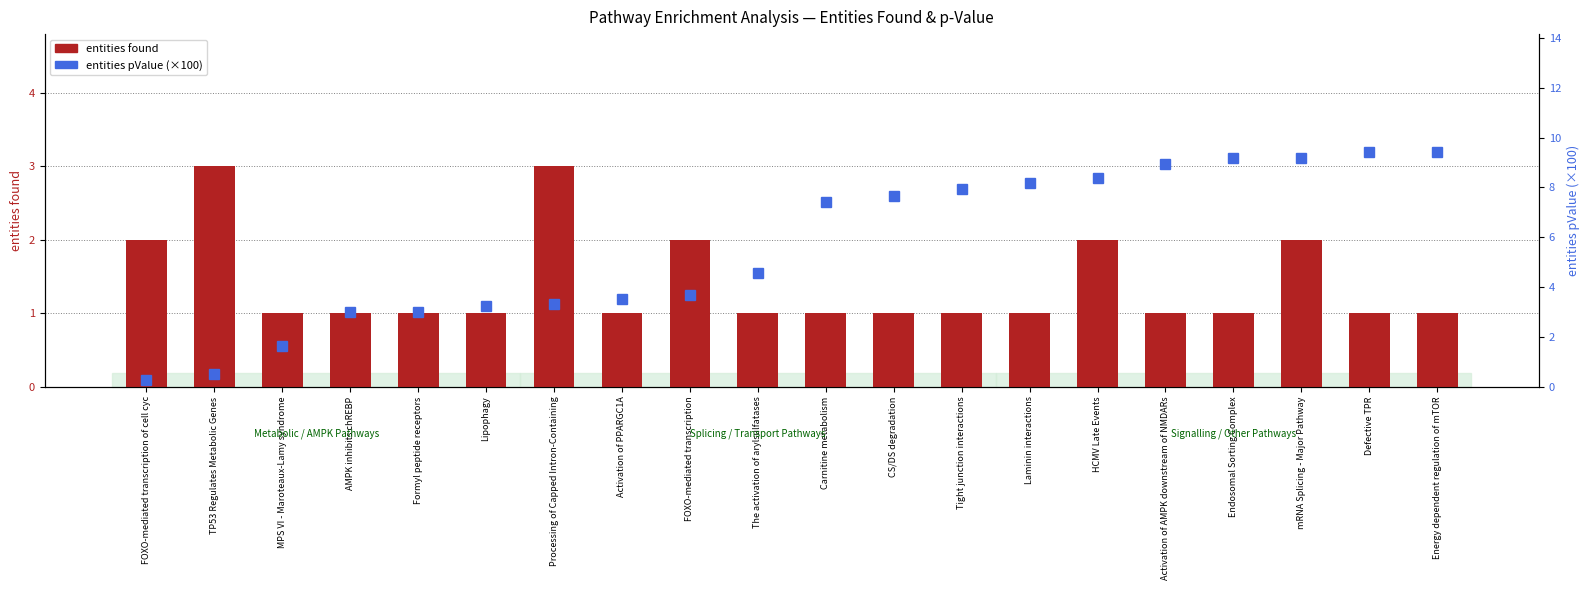

Where is entities found nearest to the value 2?

FOXO-mediated transcription of cell cyc